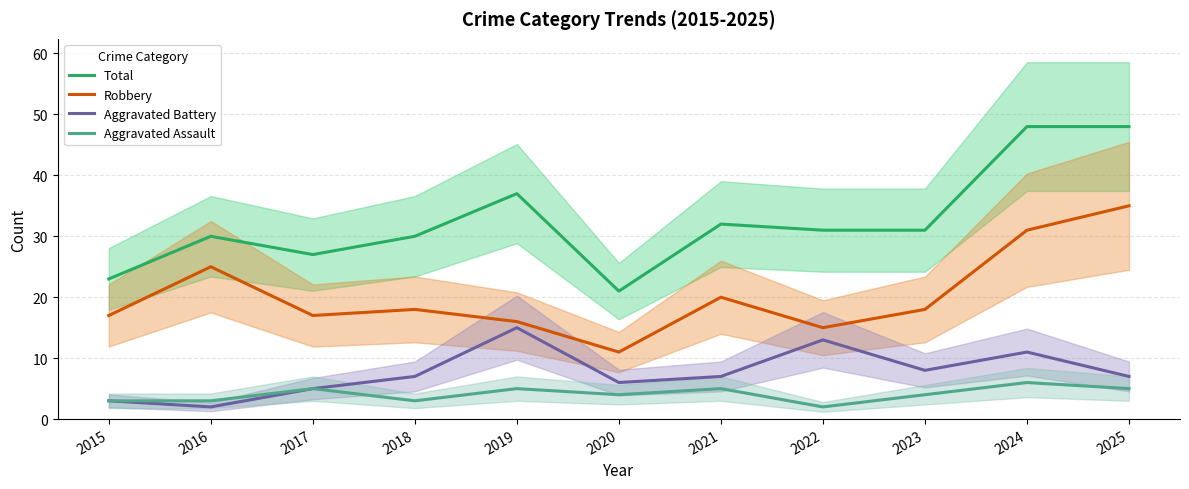

True or false: Total and Robbery intersect in this chart.

False